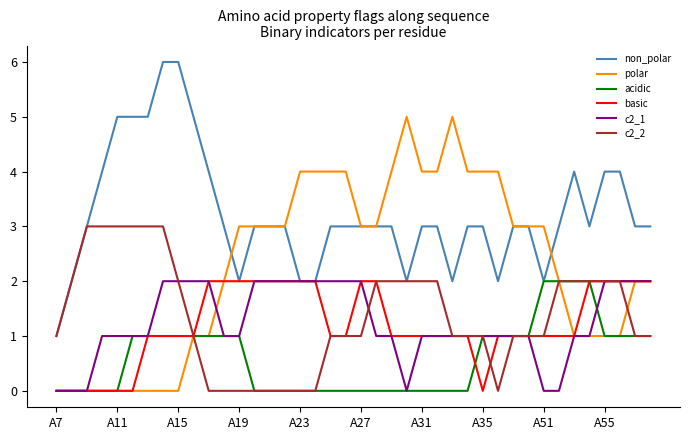

How many lines are shown in the chart?

6